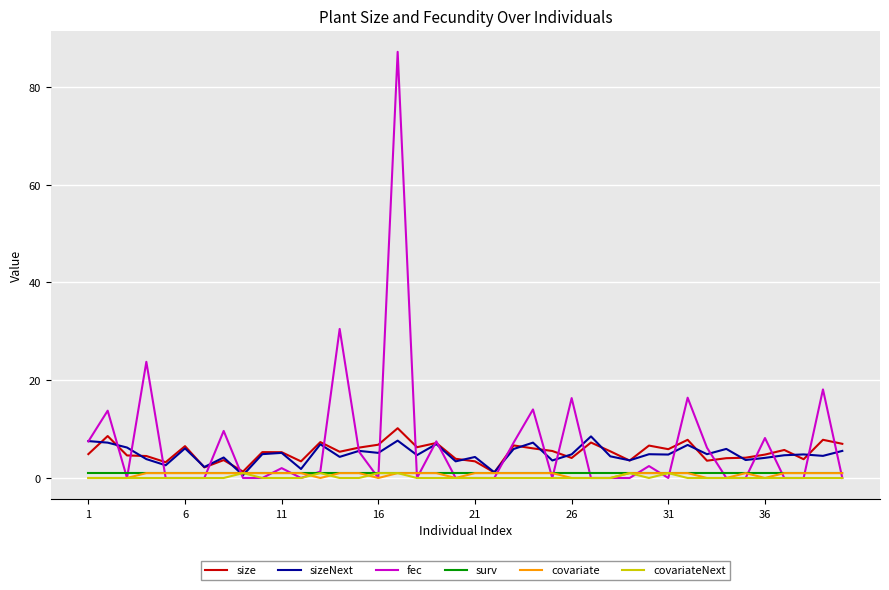

Which series has the widest spread of values?

fec